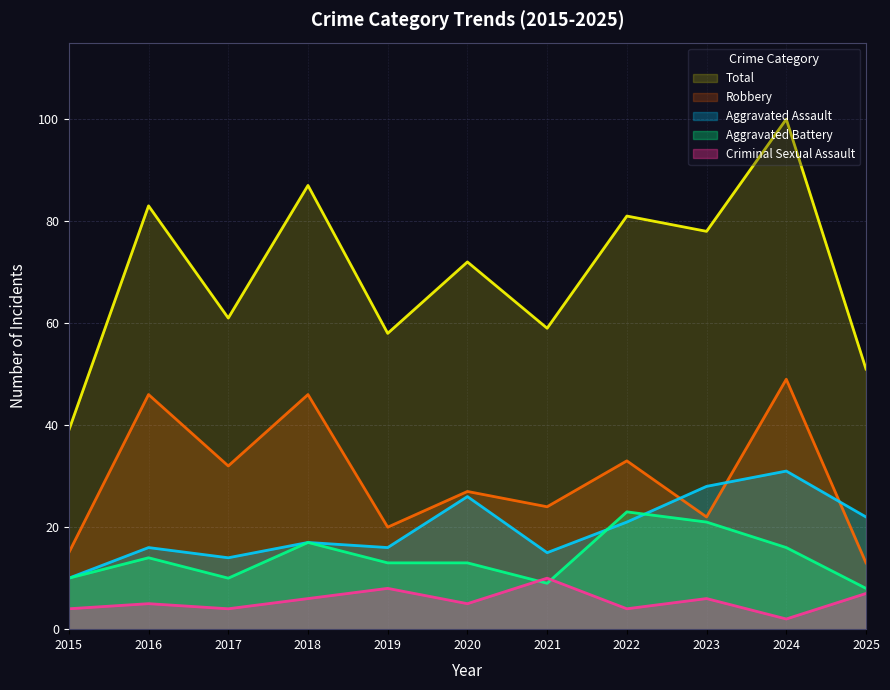

How many times do Robbery and Aggravated Assault cross each other?

3